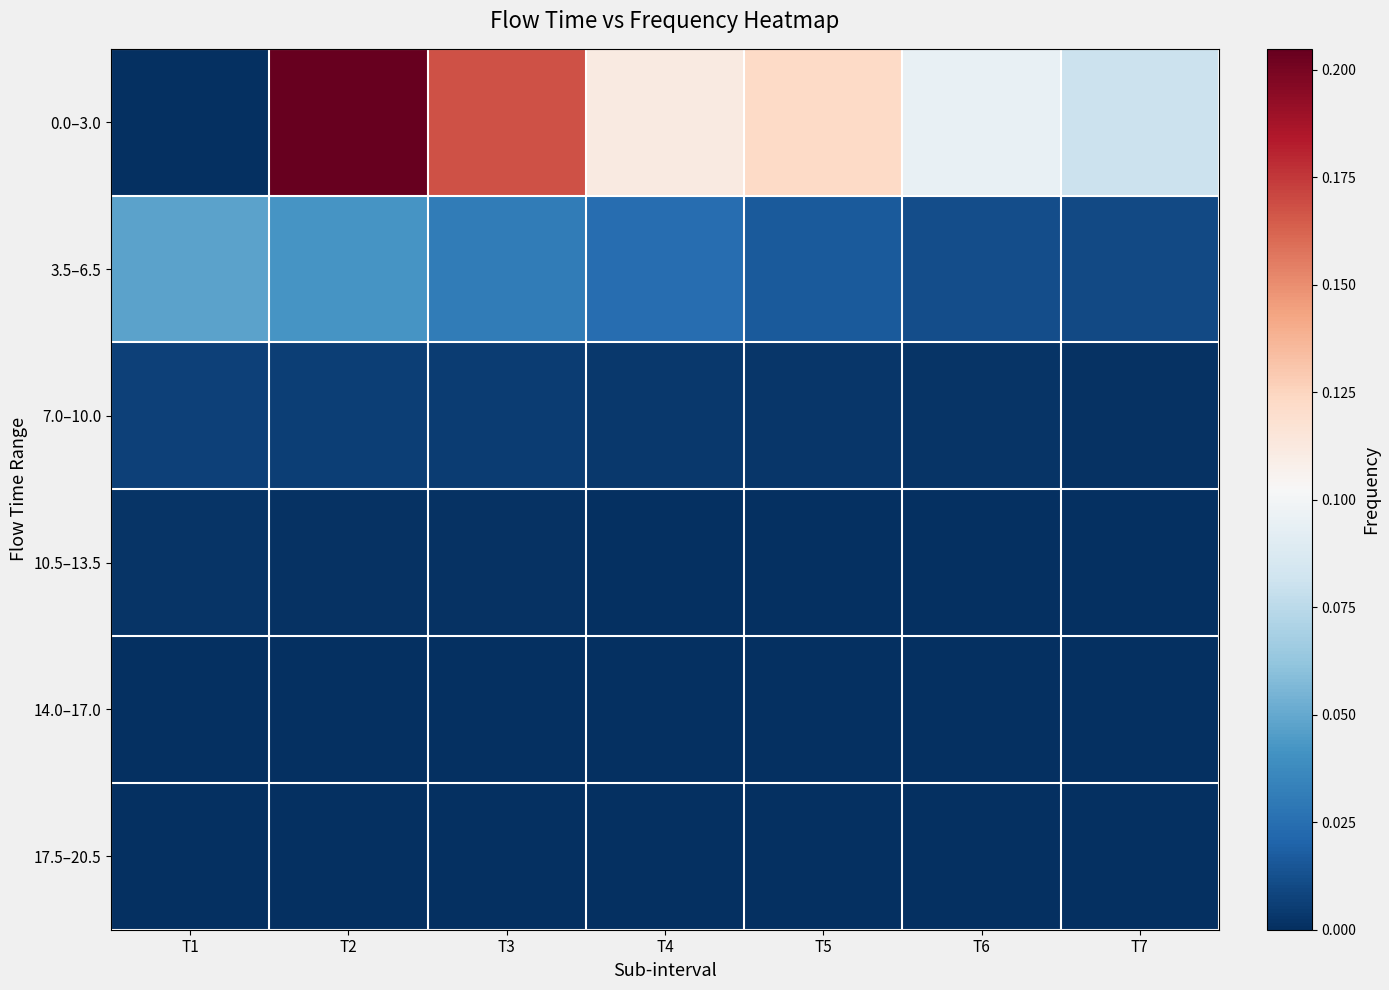

Count the number of categories in the chart.

7